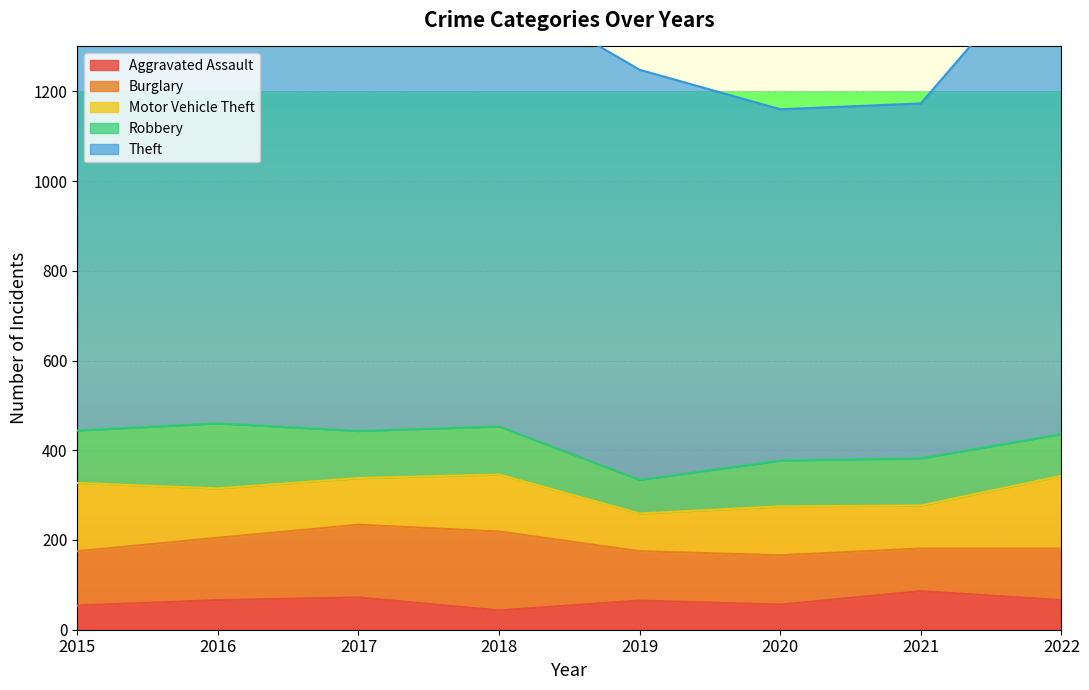

What is the difference between the highest and lowest values at 2021?

705